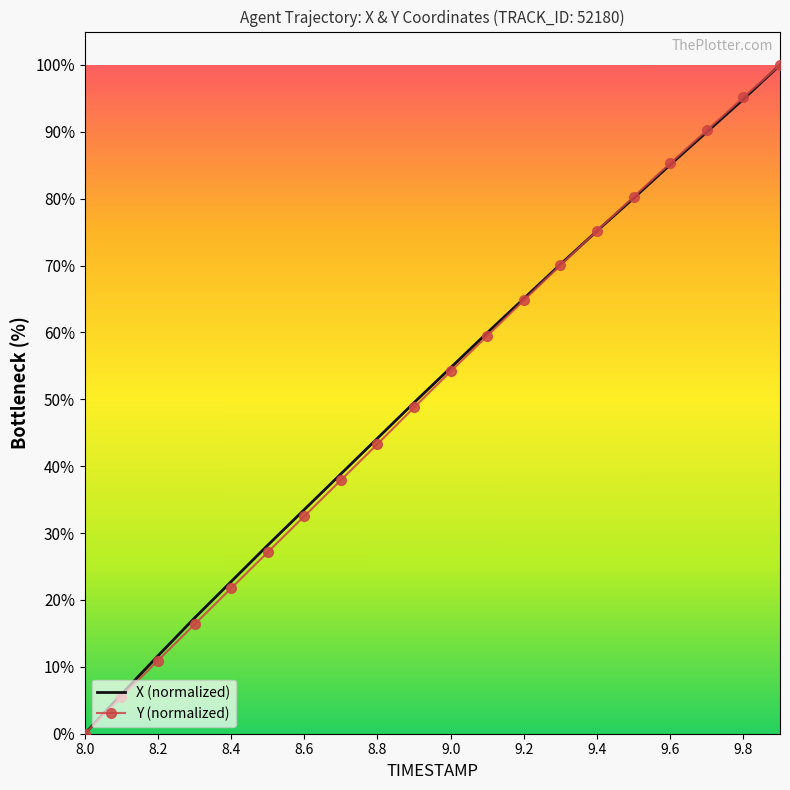

What is the maximum value for Y (normalized)?

100.0